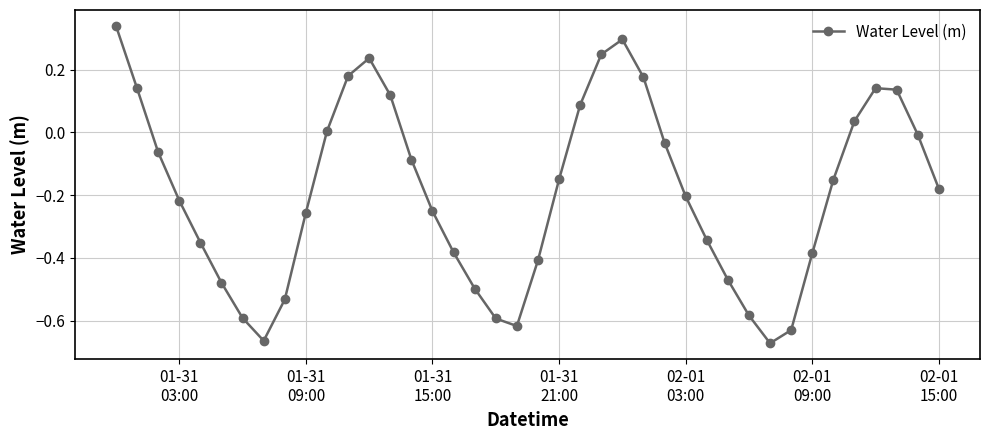

How many series are shown in this chart?

1